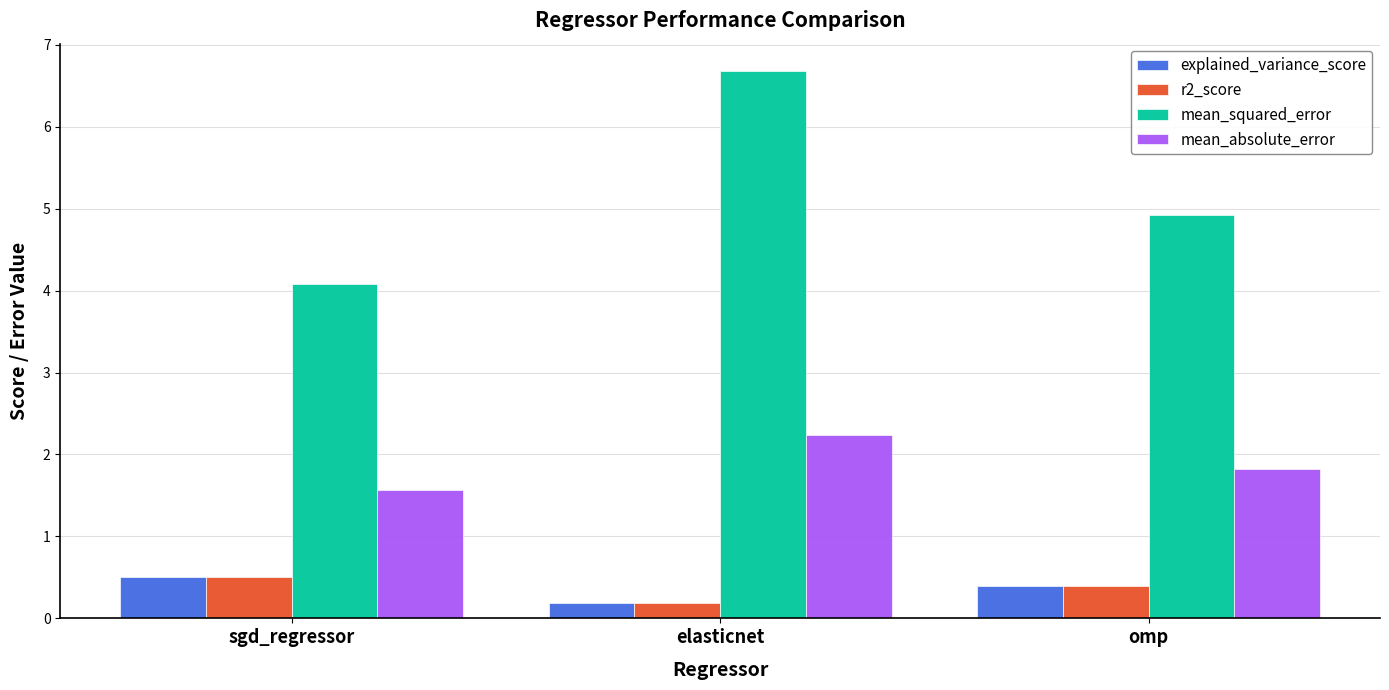

What is the maximum value shown in the chart?

6.7